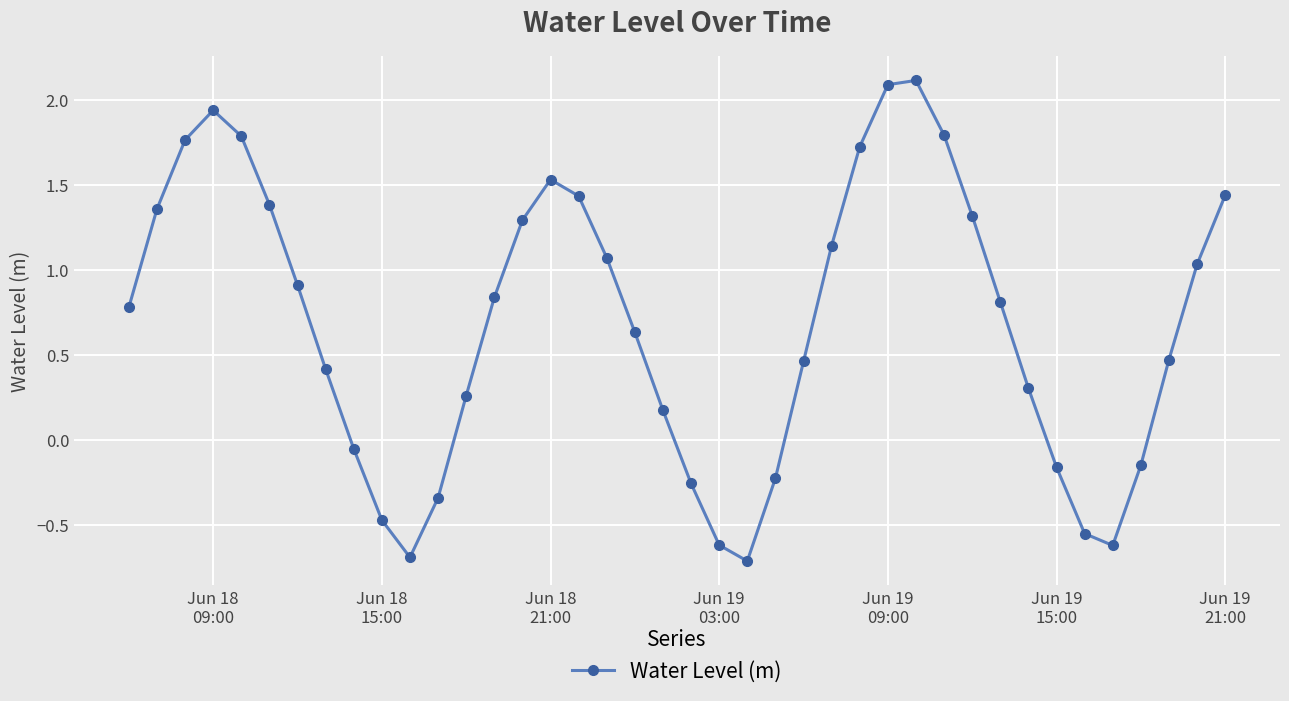

How many points are lower than both their immediate neighbors (excluding endpoints)?

3